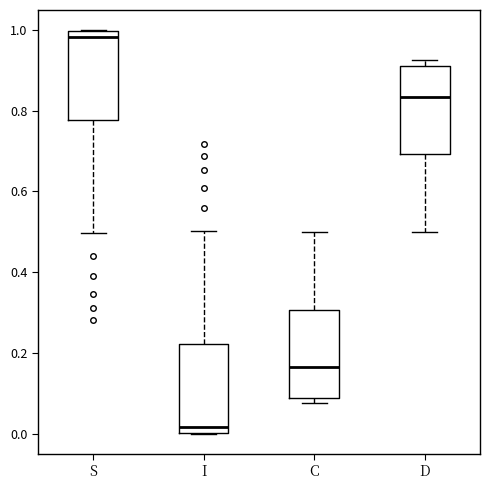

Reading left to right, read every box against the y-axis: the position of its median line, the range the box covers, and the ends of its whiskers. The values are not printed on the chart, so give them approximately, as read against the axis.

S: median 0.98, box 0.78 to 1.00, whiskers 0.50 to 1.00
I: median 0.02, box 0.00 to 0.22, whiskers 0.00 to 0.50
C: median 0.16, box 0.08 to 0.30, whiskers 0.08 (just below the box's lower edge) to 0.50
D: median 0.84, box 0.70 to 0.92, whiskers 0.50 to 0.92 (just above the box's upper edge)